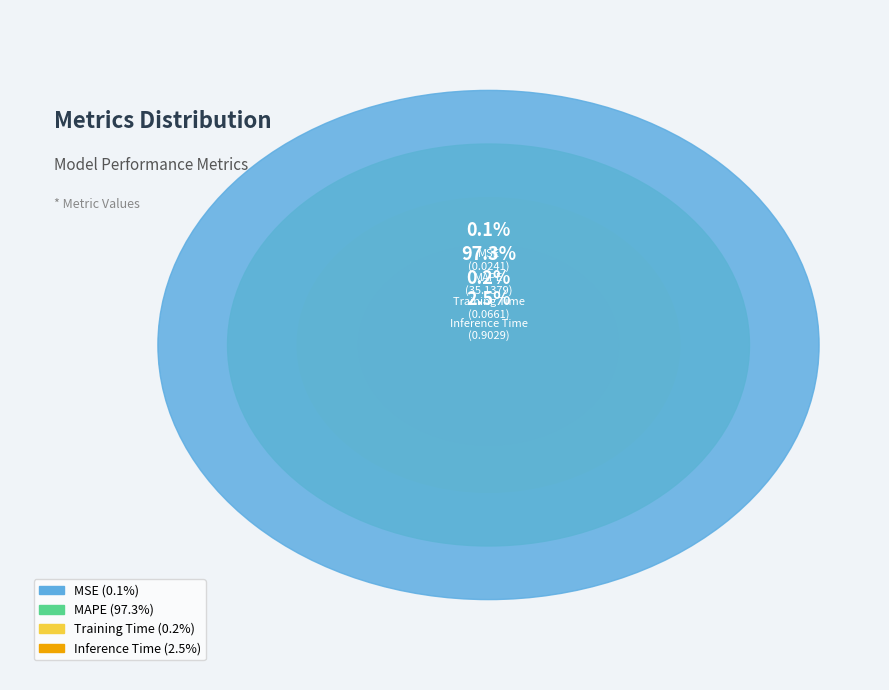

How many slices are in this pie chart?

4